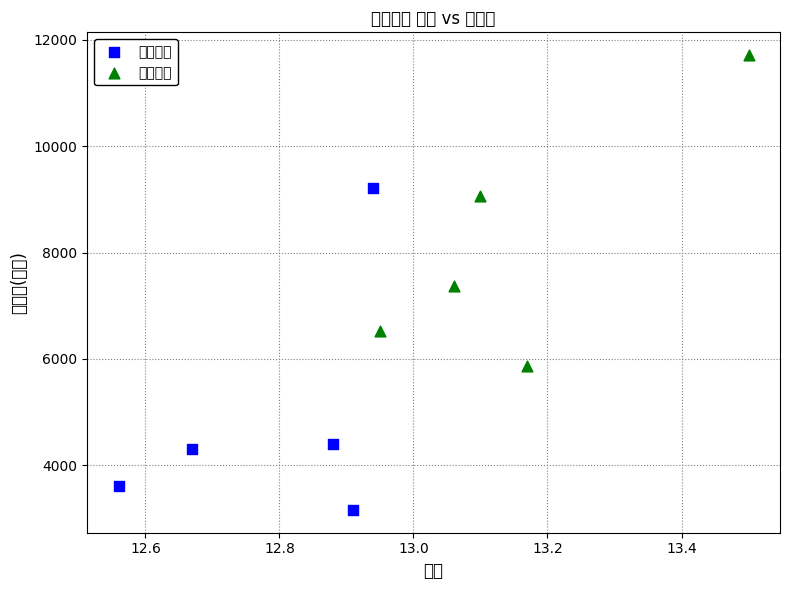

What are all the series names shown in the legend?

低价区间, 高价区间